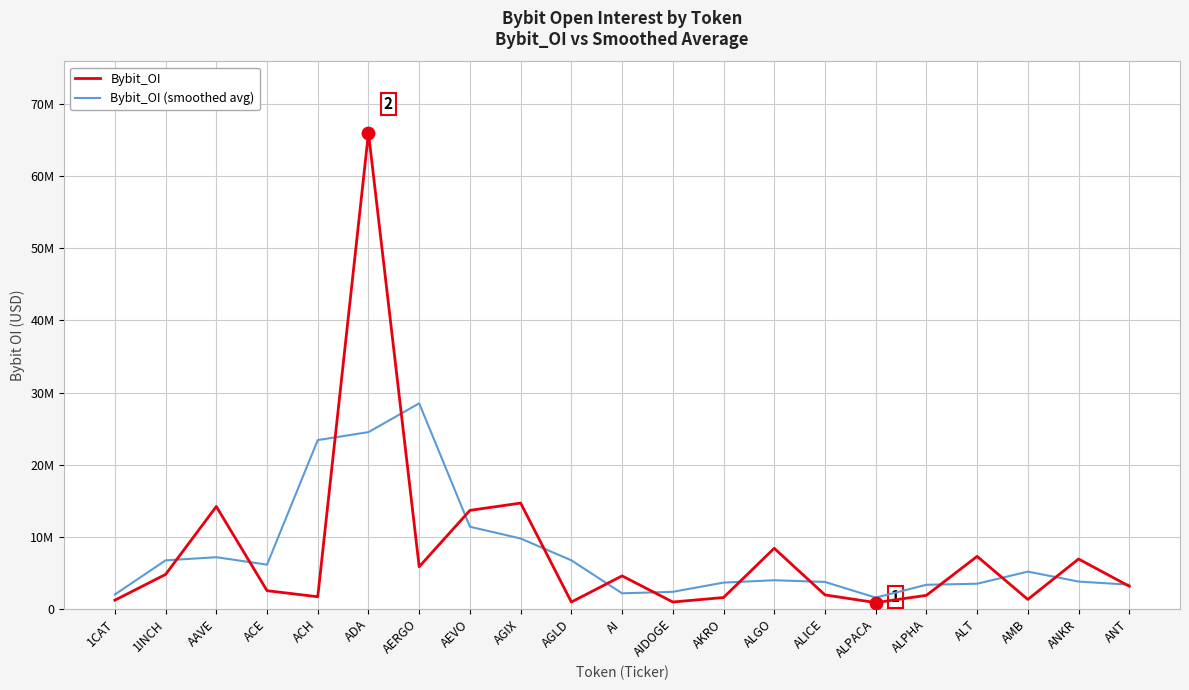

What are all the series names shown in the legend?

Bybit_OI, Bybit_OI (smoothed avg)